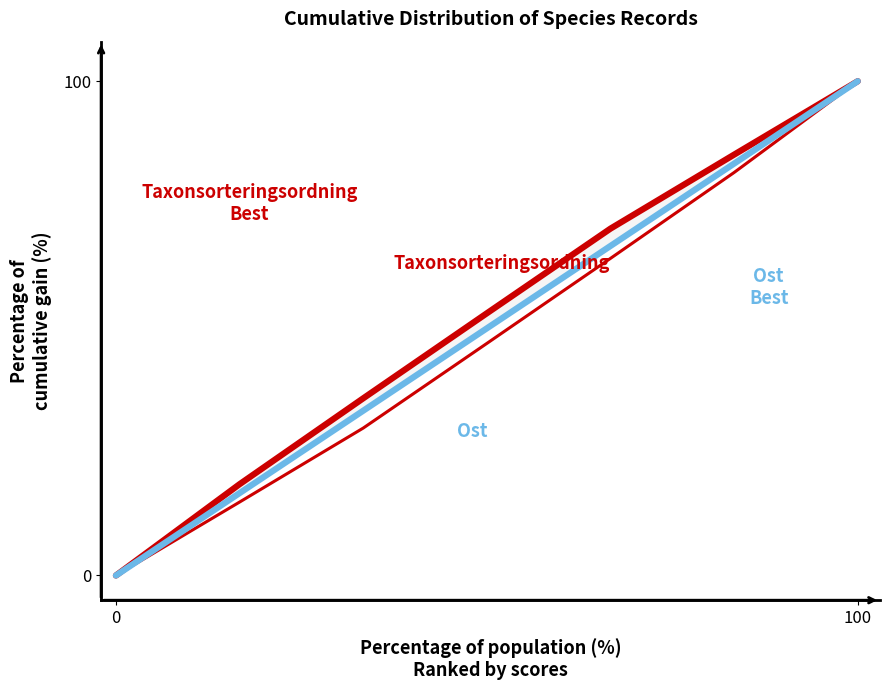

The value of Taxonsorteringsordning at 2 is 46.4. True or false?

False